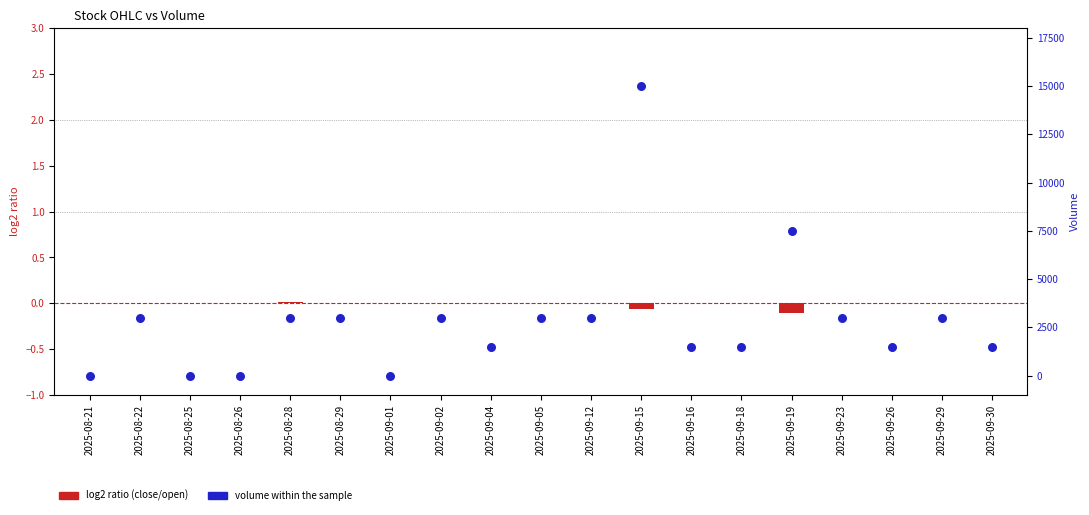

At how many categories does at least one series exceed 11617?

1